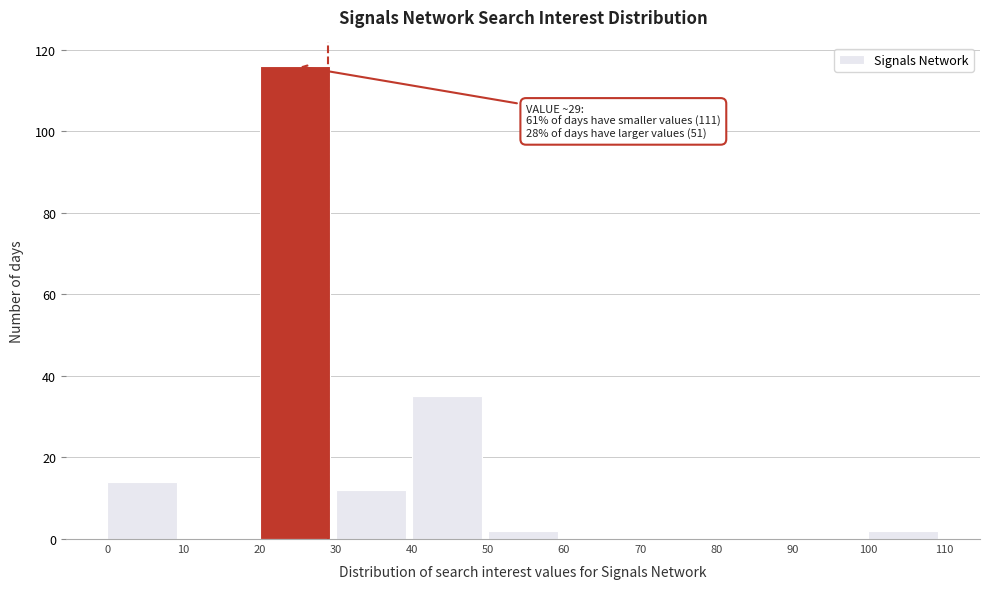

Over which range of the x-axis is the bar tallest?

20 to 30